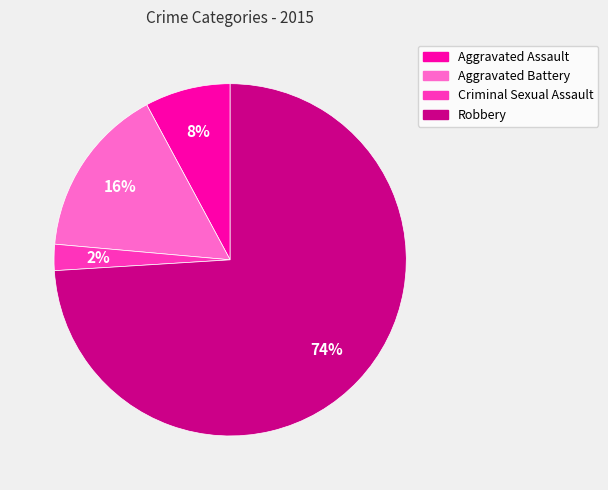

True or false: Robbery accounts for 74% of the total.

True